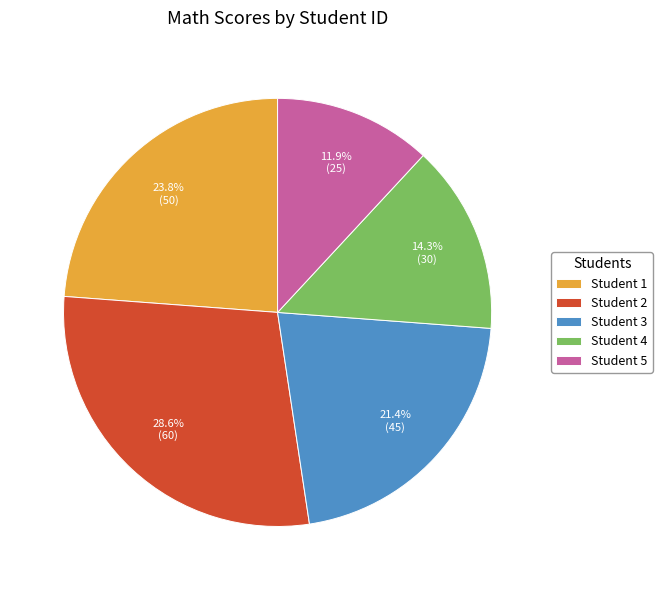

Count the number of slices in the pie.

5